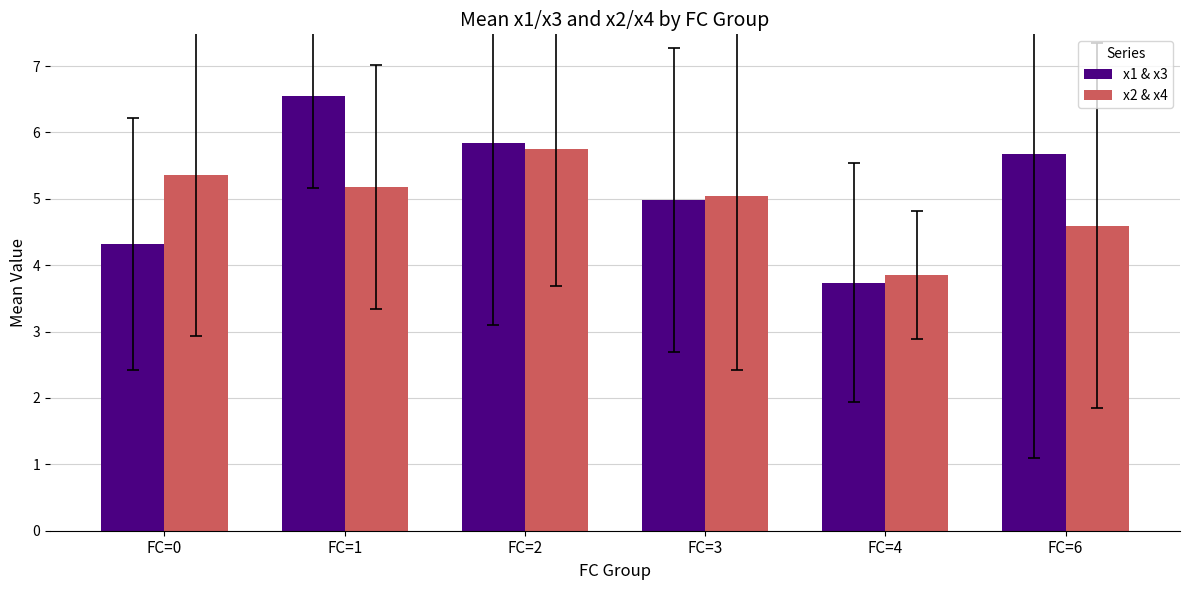

What is the total value across all series at FC=0?

9.7